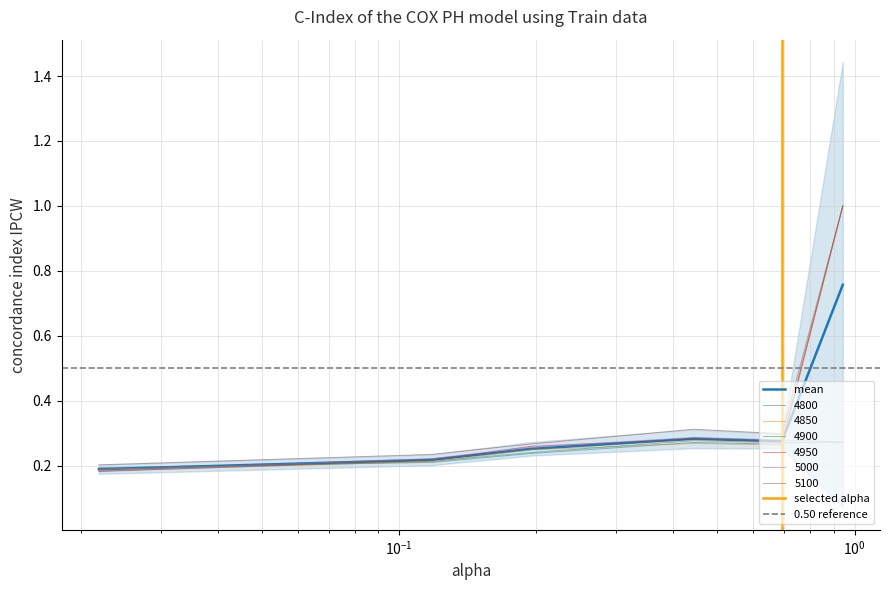

What is the total value across all series at $\mathdefault{10^{-1}}$?

1.5